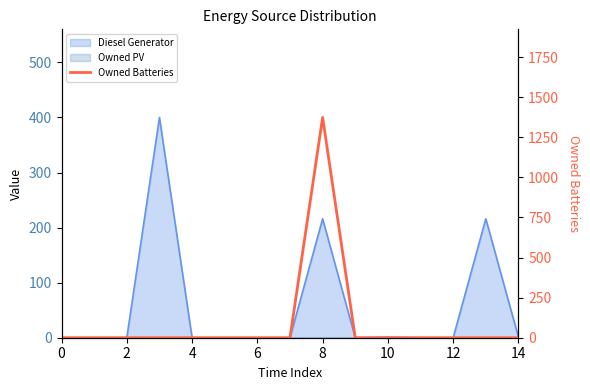

True or false: there are more than 0 points higher than both neighbors.

True